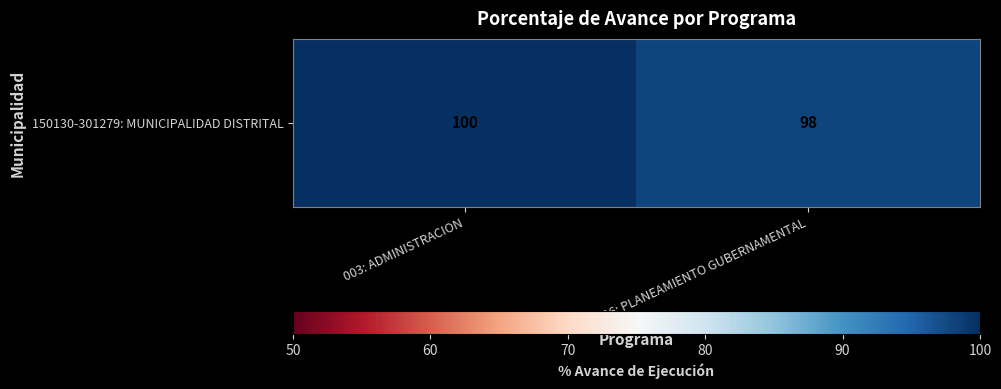

How many values are between 98 and 100?

2